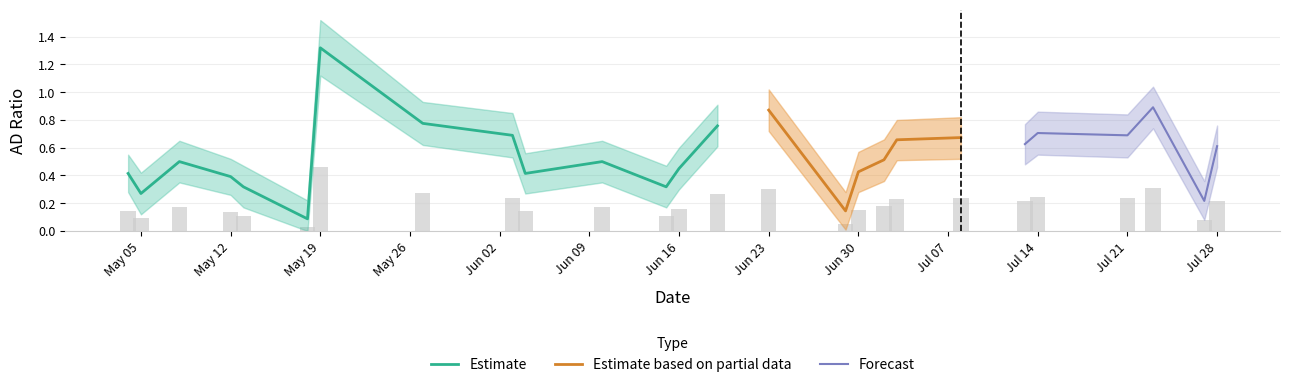

How many groups of bars are there?

26